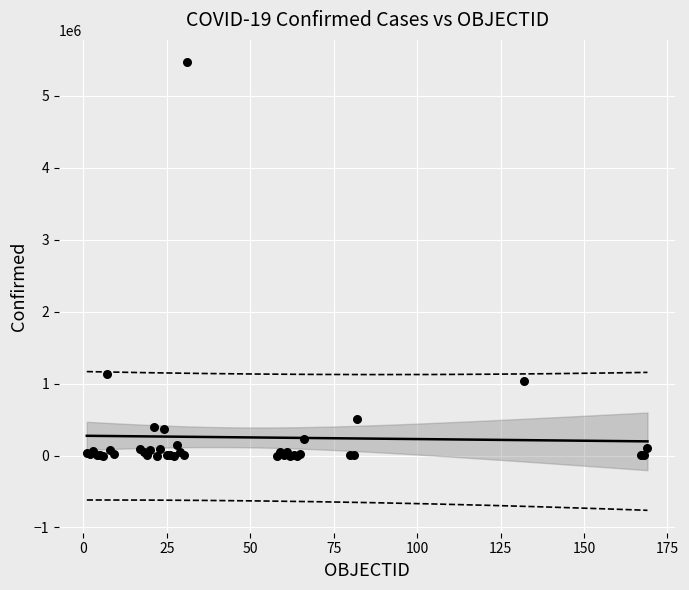

What Y value in the scatter plot is closest to 2734197?

1130533